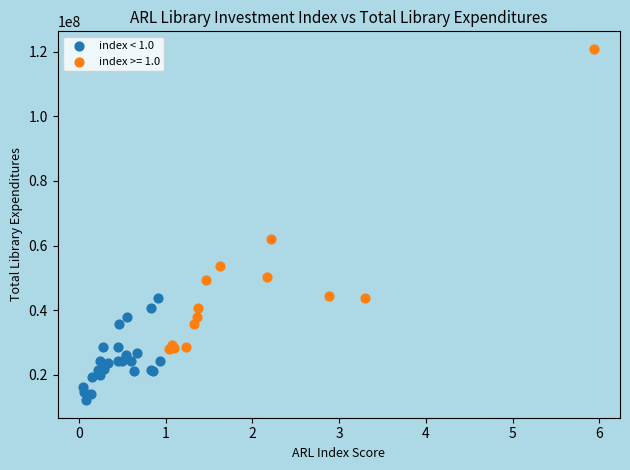

Which series has the widest spread of Y values?

index >= 1.0